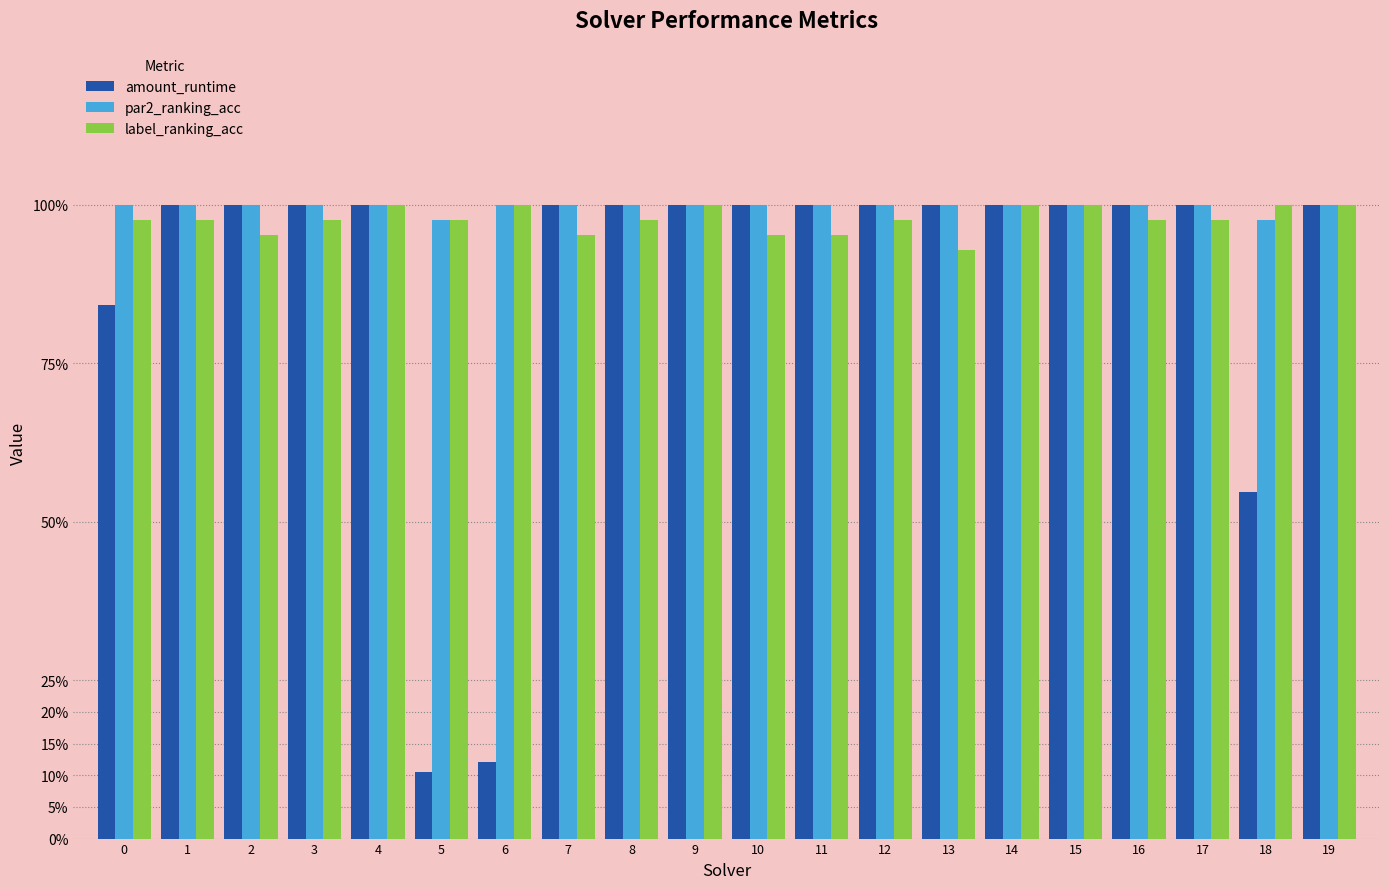

Does the chart contain stacked bars?

No